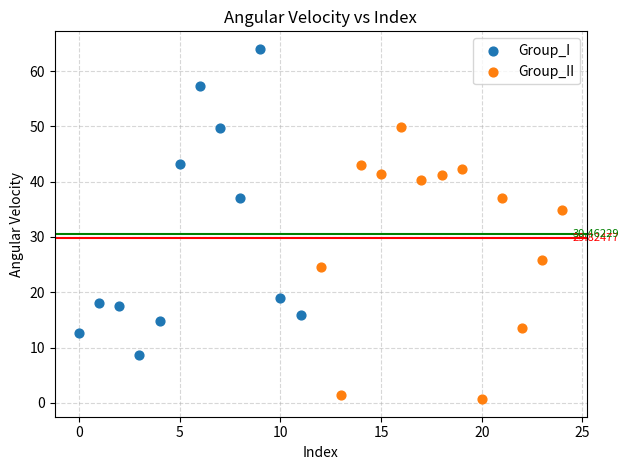

Which series contains the highest Y value?

Group_I